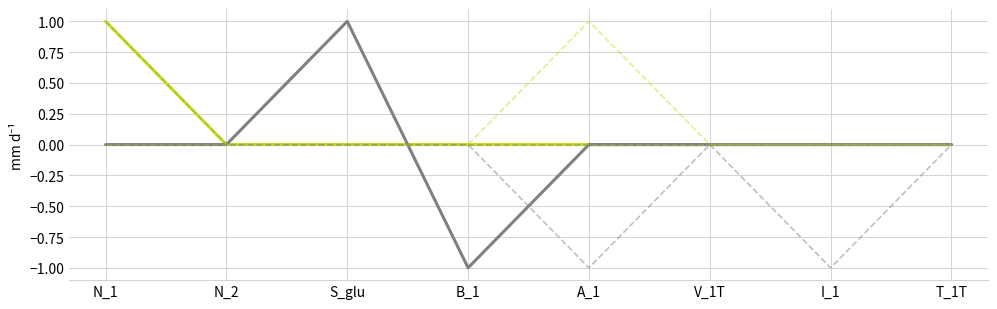

The S_glu series shows 0 at V_1T. True or false?

True